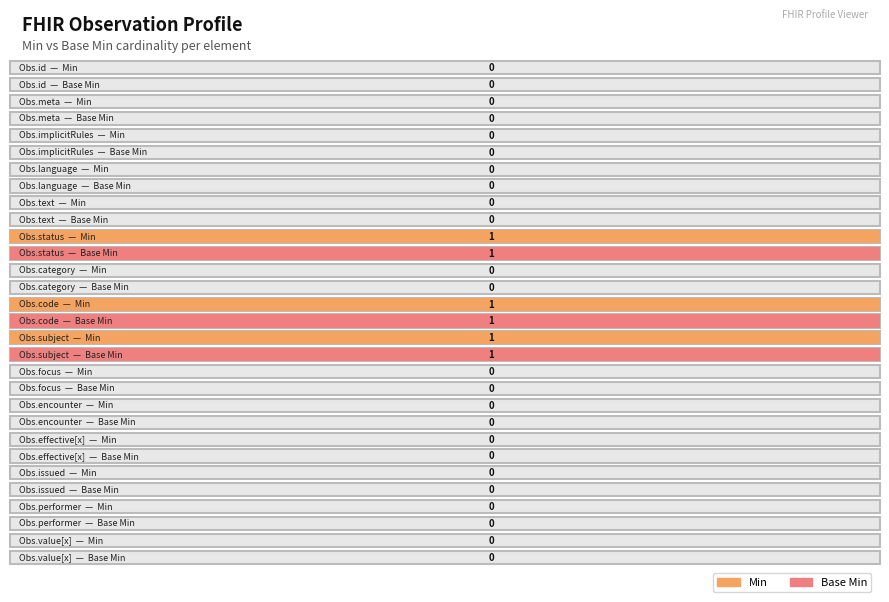

True or false: Min has a value of 1 at Observation.subject.

True